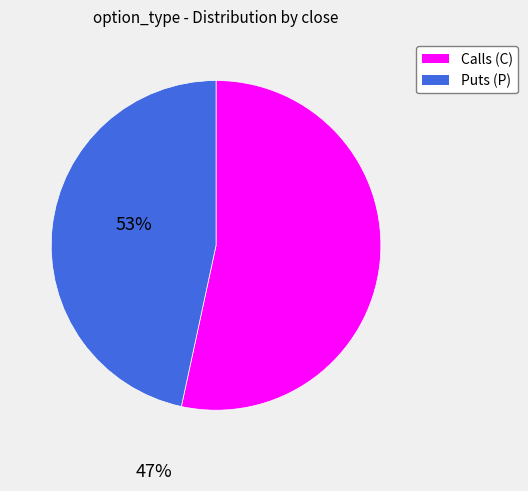

Is there any slice that represents more than half of the pie?

Yes